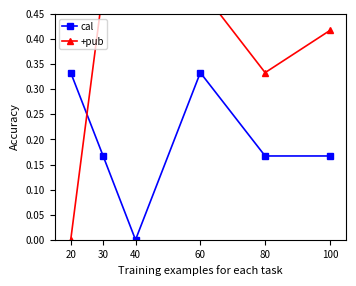

At 100, list the series in order from smallest to largest.

cal, +pub